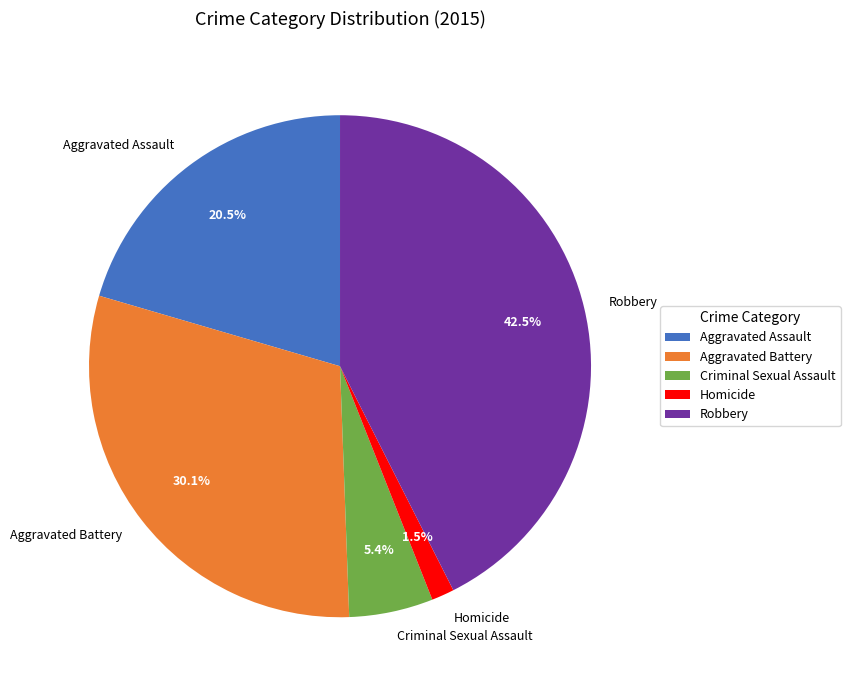

What is the total percentage of Robbery and Homicide?

44.0%